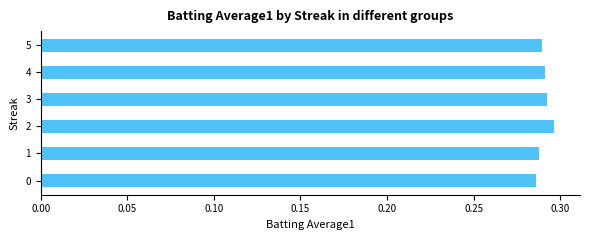

How many bars are there in total?

6